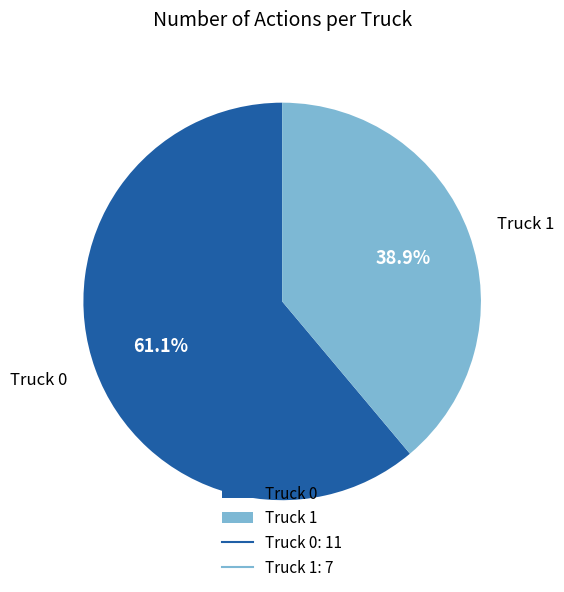

To the nearest percent, what is the difference between the largest and smallest slice percentages?

22%